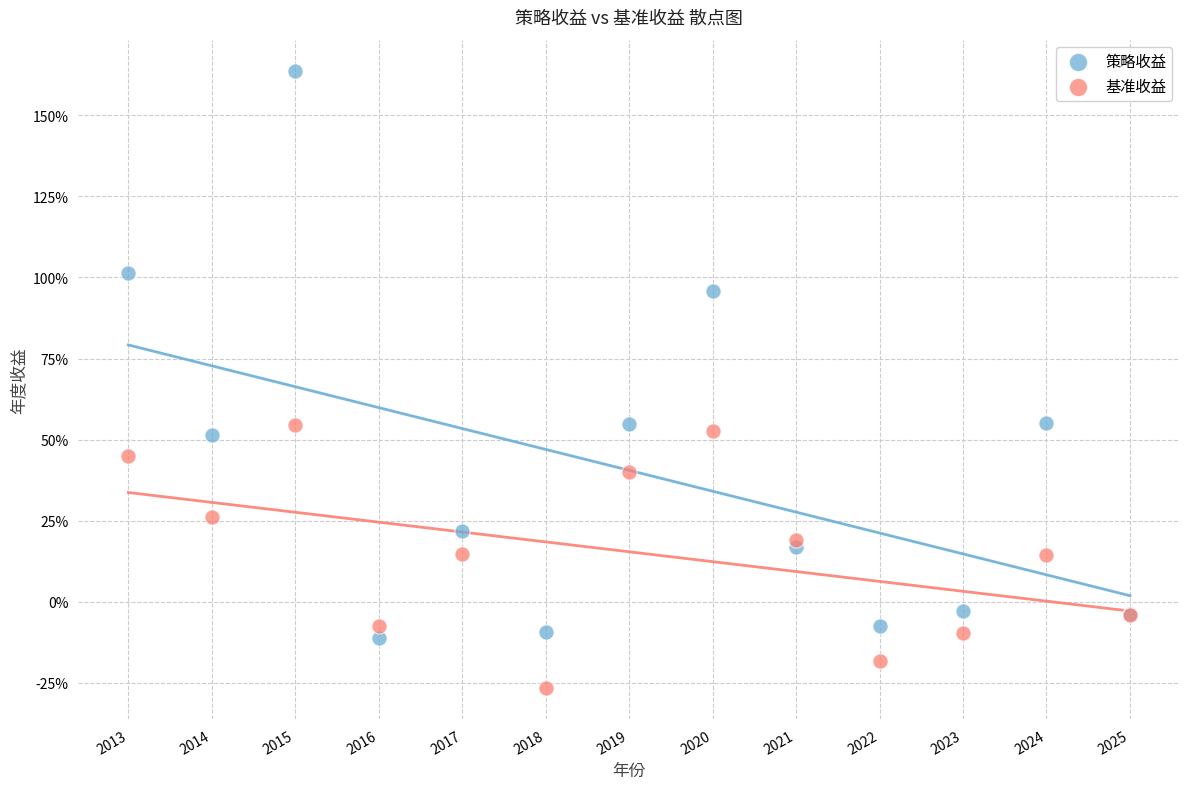

Which series contains the lowest Y value?

基准收益